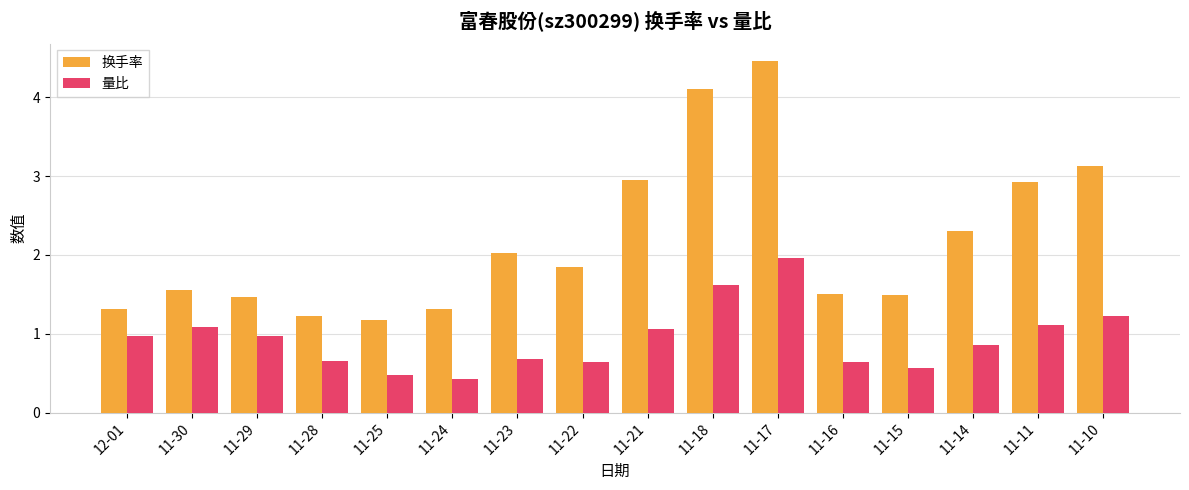

Which series has the largest total across all categories?

换手率